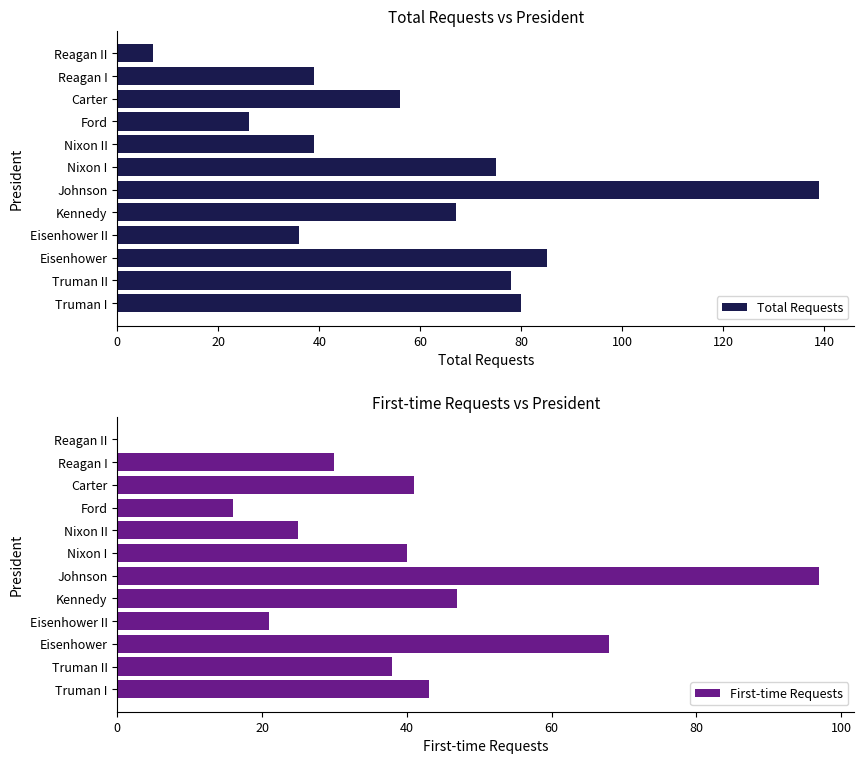

How many values in the First-time Requests series are below 40?

6